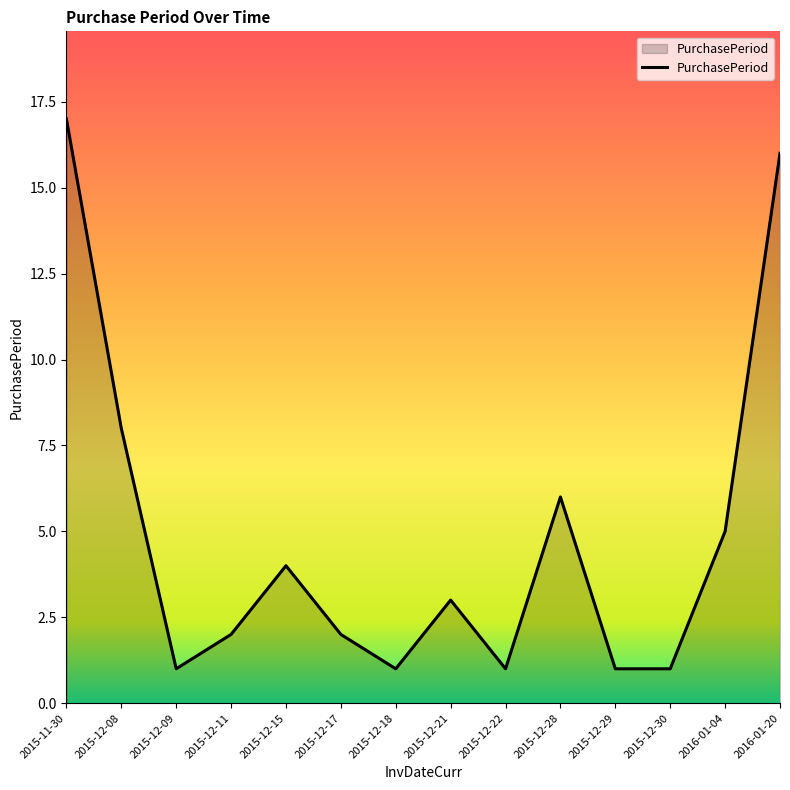

What is the change in value from 2015-12-08 to 2016-01-20?

+8